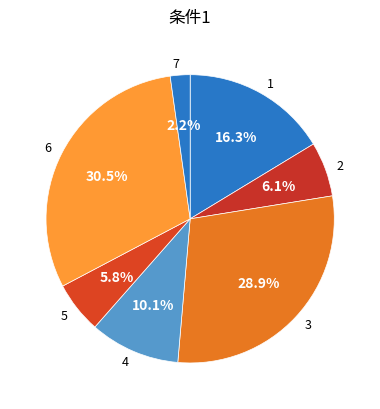

Which slice is the largest?

6